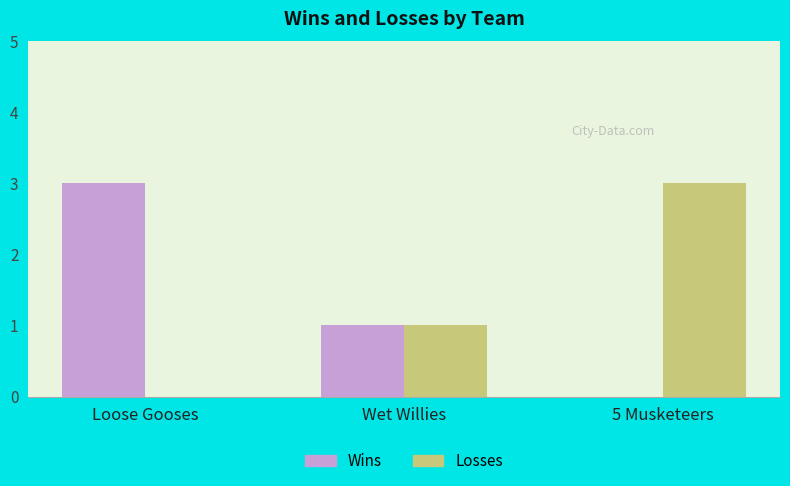

Count the number of data series in this chart.

2